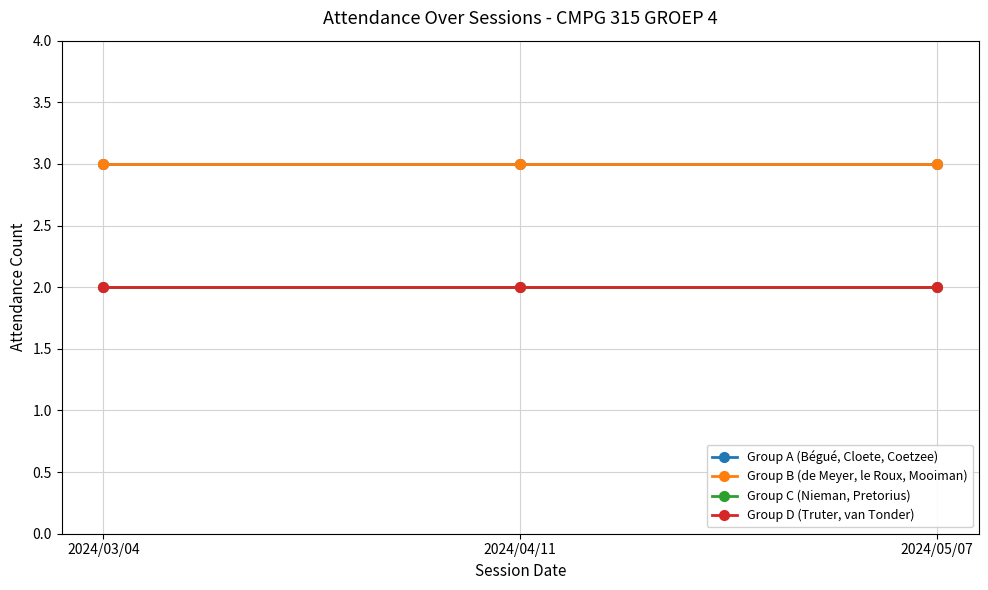

Which series has the widest spread of values?

Group A (Bégué, Cloete, Coetzee)